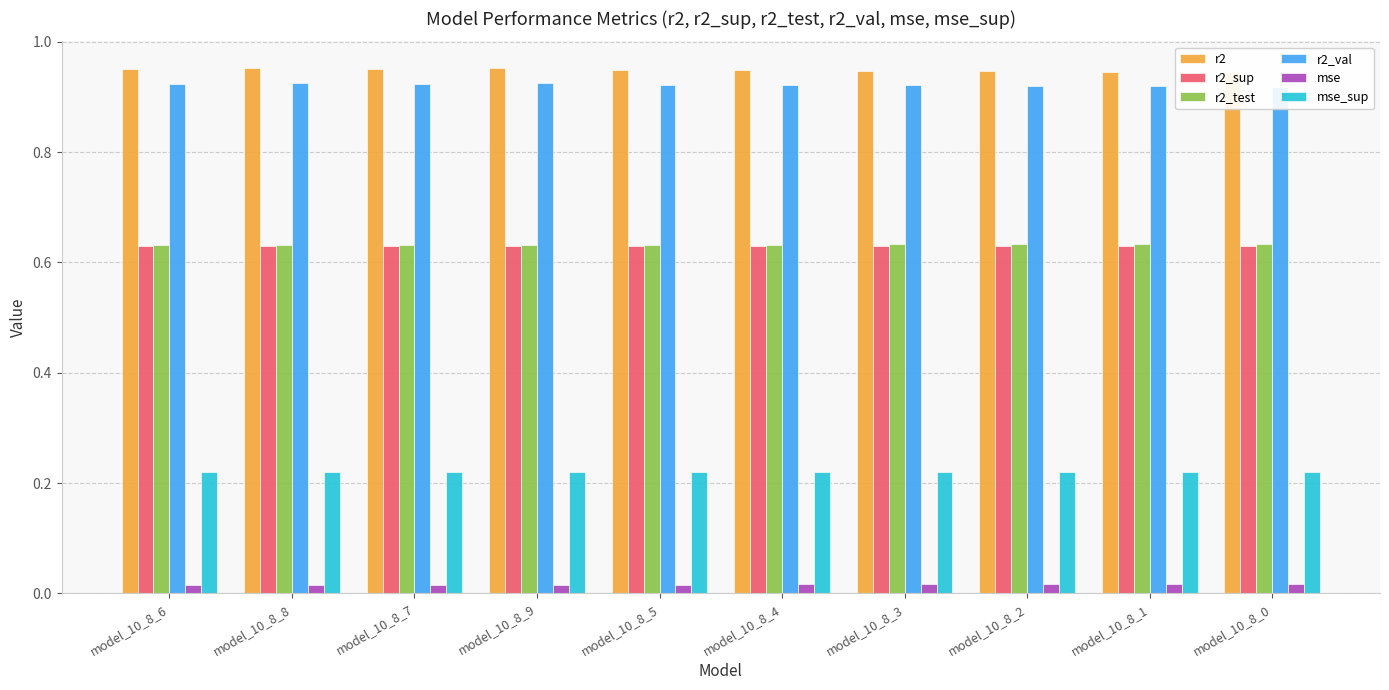

Reading right to left, transcribe all the data shown in this chart.

r2: model_10_8_0=0.9	model_10_8_1=0.9	model_10_8_2=0.9	model_10_8_3=0.9	model_10_8_4=0.9	model_10_8_5=0.9	model_10_8_9=1.0	model_10_8_7=1.0	model_10_8_8=1.0	model_10_8_6=1.0
r2_sup: model_10_8_0=0.6	model_10_8_1=0.6	model_10_8_2=0.6	model_10_8_3=0.6	model_10_8_4=0.6	model_10_8_5=0.6	model_10_8_9=0.6	model_10_8_7=0.6	model_10_8_8=0.6	model_10_8_6=0.6
r2_test: model_10_8_0=0.6	model_10_8_1=0.6	model_10_8_2=0.6	model_10_8_3=0.6	model_10_8_4=0.6	model_10_8_5=0.6	model_10_8_9=0.6	model_10_8_7=0.6	model_10_8_8=0.6	model_10_8_6=0.6
r2_val: model_10_8_0=0.9	model_10_8_1=0.9	model_10_8_2=0.9	model_10_8_3=0.9	model_10_8_4=0.9	model_10_8_5=0.9	model_10_8_9=0.9	model_10_8_7=0.9	model_10_8_8=0.9	model_10_8_6=0.9
mse: model_10_8_0=0.0	model_10_8_1=0.0	model_10_8_2=0.0	model_10_8_3=0.0	model_10_8_4=0.0	model_10_8_5=0.0	model_10_8_9=0.0	model_10_8_7=0.0	model_10_8_8=0.0	model_10_8_6=0.0
mse_sup: model_10_8_0=0.2	model_10_8_1=0.2	model_10_8_2=0.2	model_10_8_3=0.2	model_10_8_4=0.2	model_10_8_5=0.2	model_10_8_9=0.2	model_10_8_7=0.2	model_10_8_8=0.2	model_10_8_6=0.2